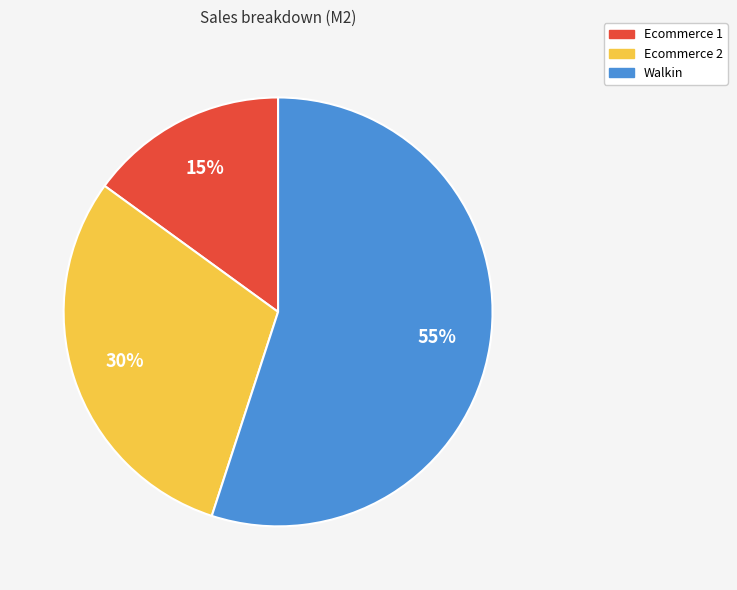

Do Ecommerce 1 and Ecommerce 2 together represent more than half of the pie?

No